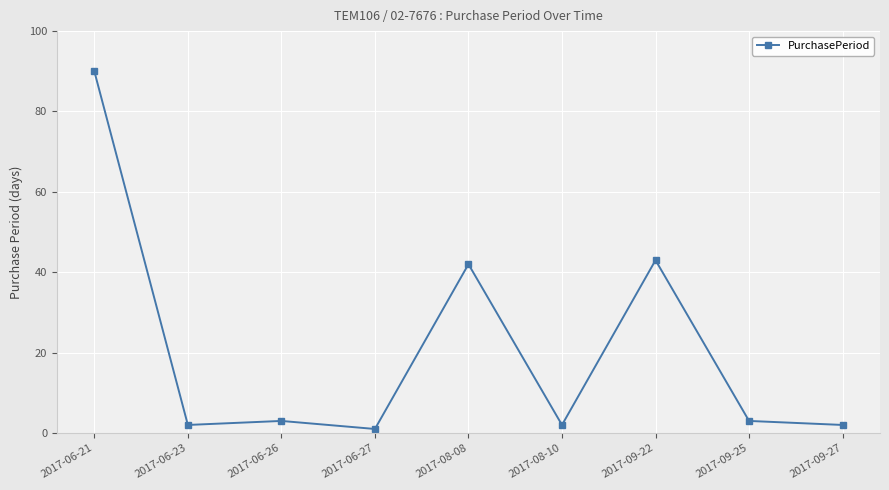

Which has a higher value, 2017-09-22 or 2017-09-25?

2017-09-22